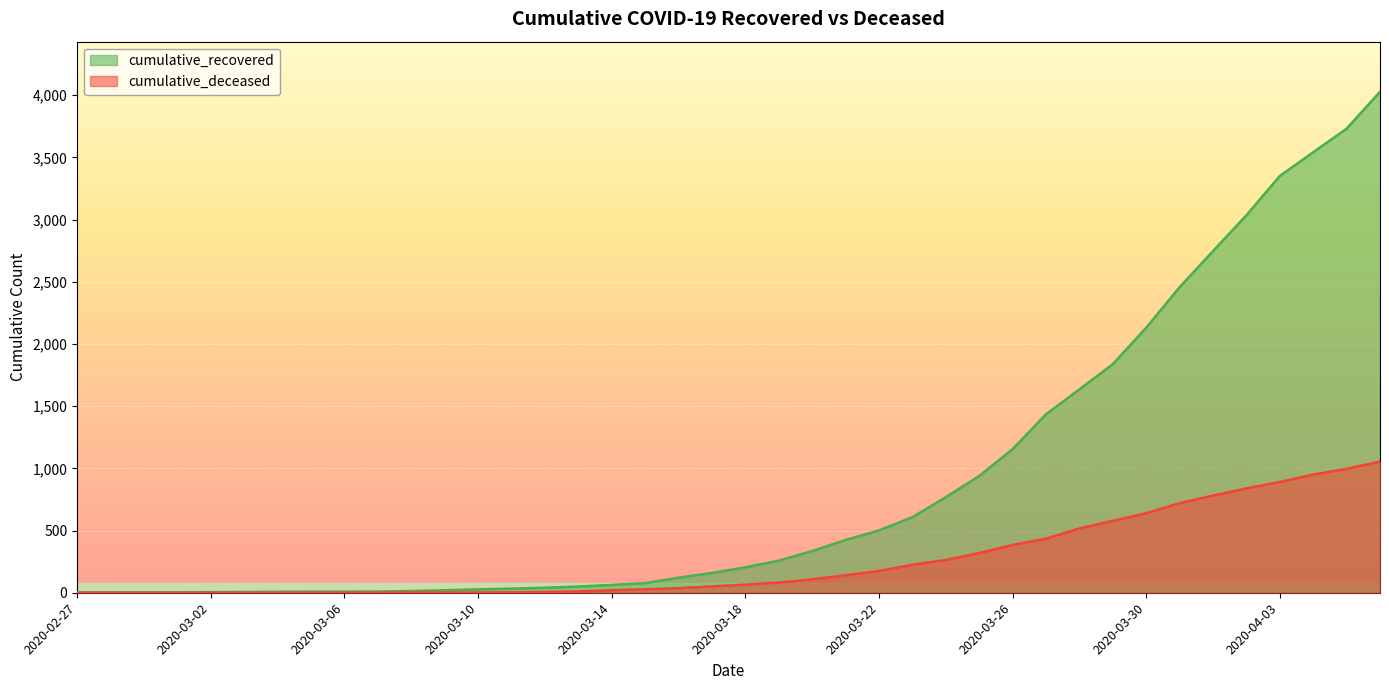

At which label is cumulative_deceased closest to 527?

2020-03-28